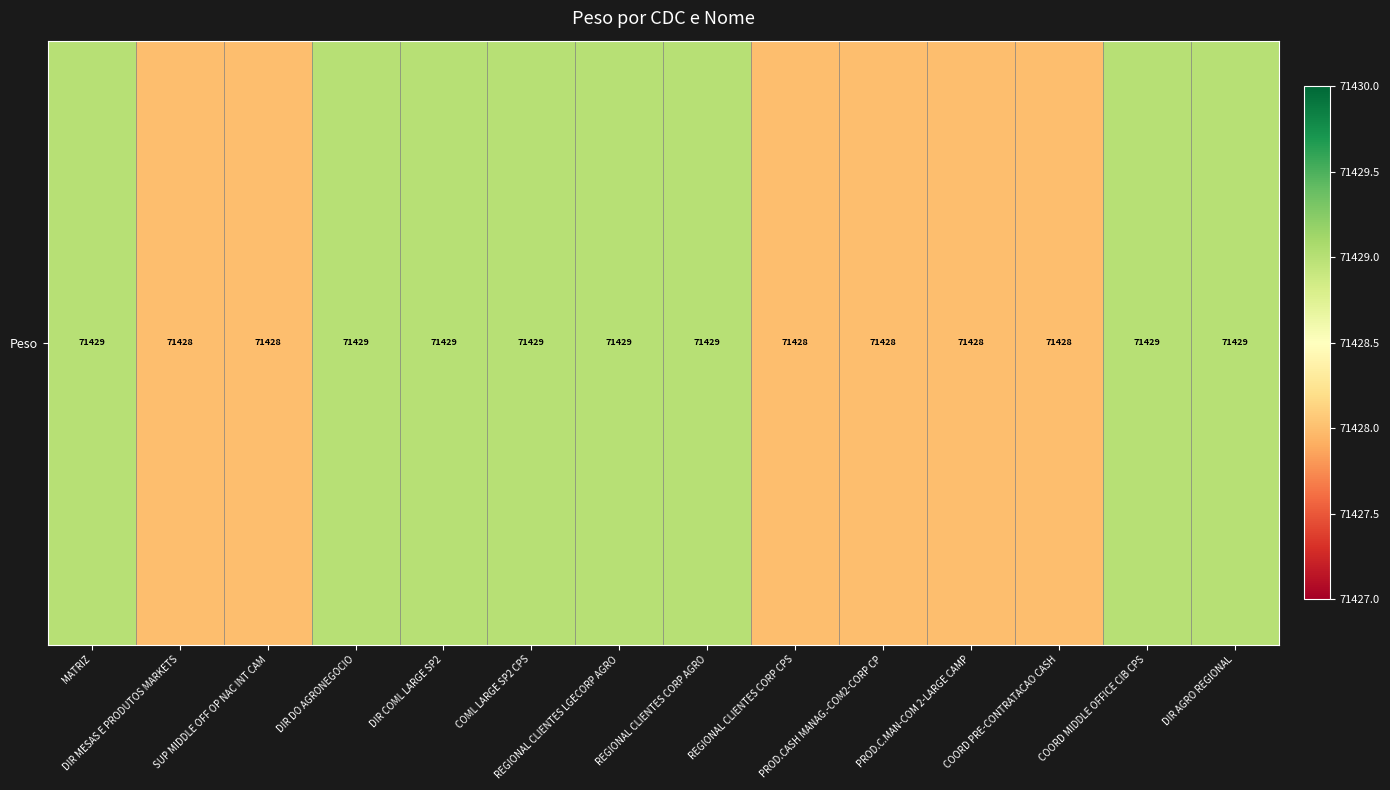

Count the values in the range 71428 to 71429.

14